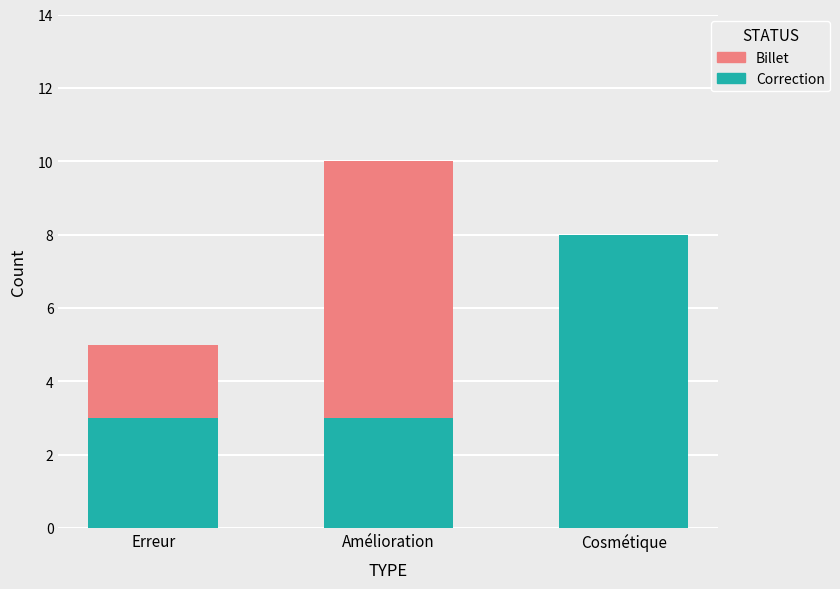

Read the Correction value at Cosmétique.

8